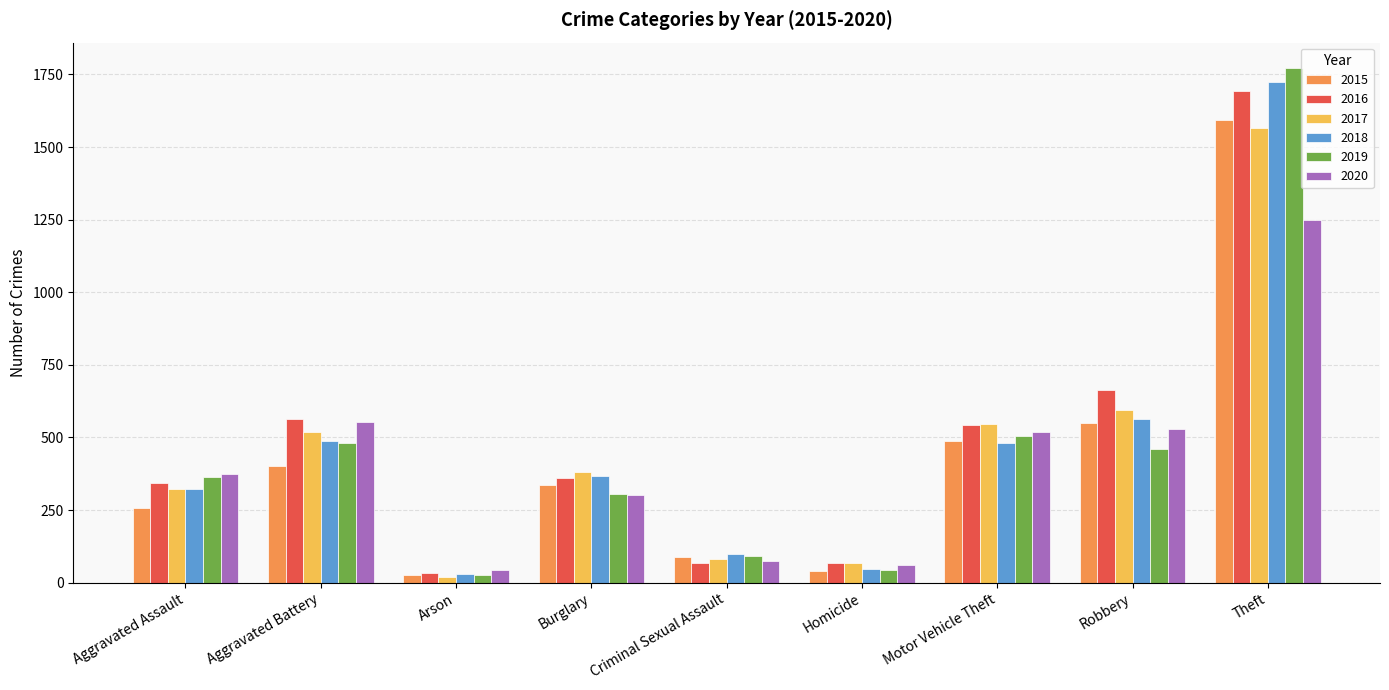

What is the lowest value of the 2019 series?

28